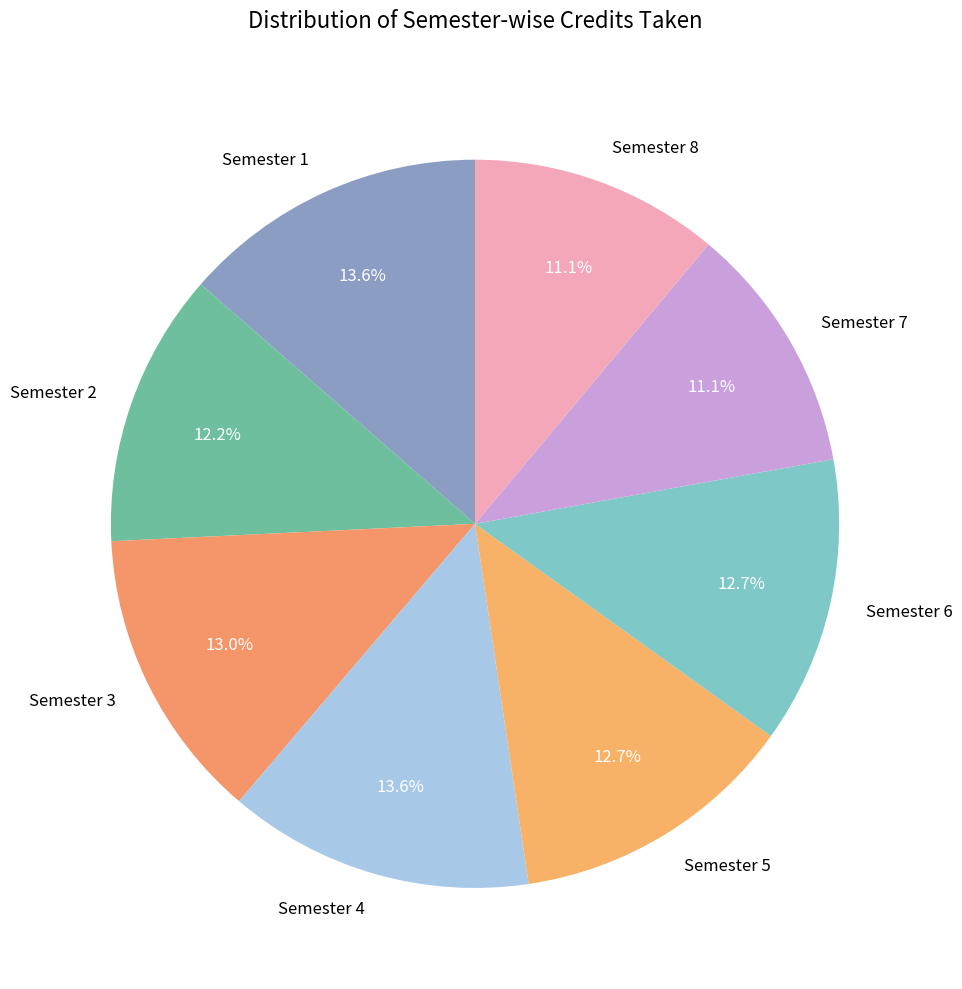

How many segments does this pie chart have?

8